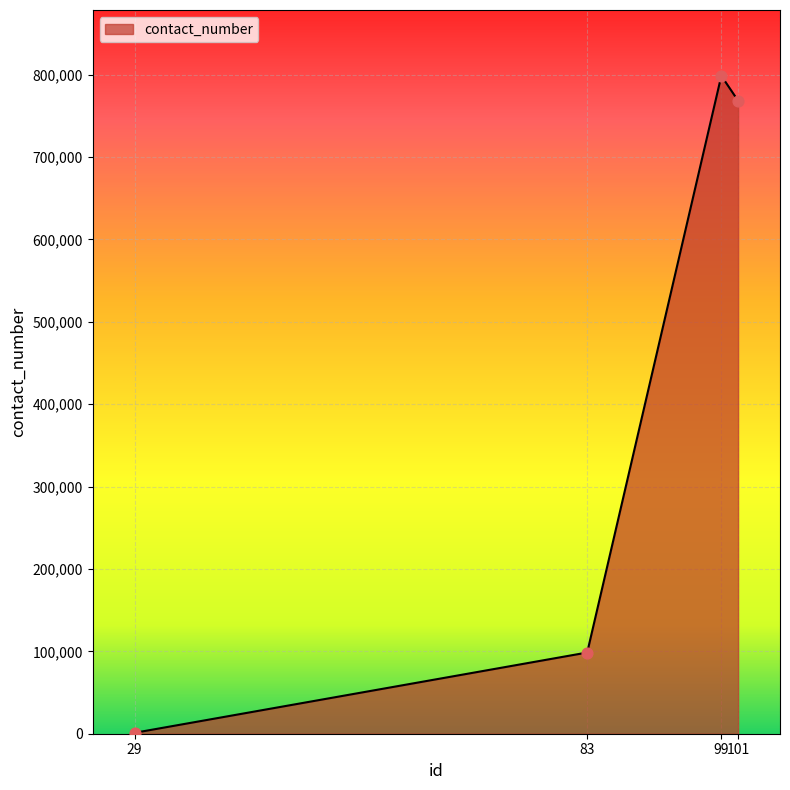

Approximately how many times larger is the value at 101 compared to 99?

1.0